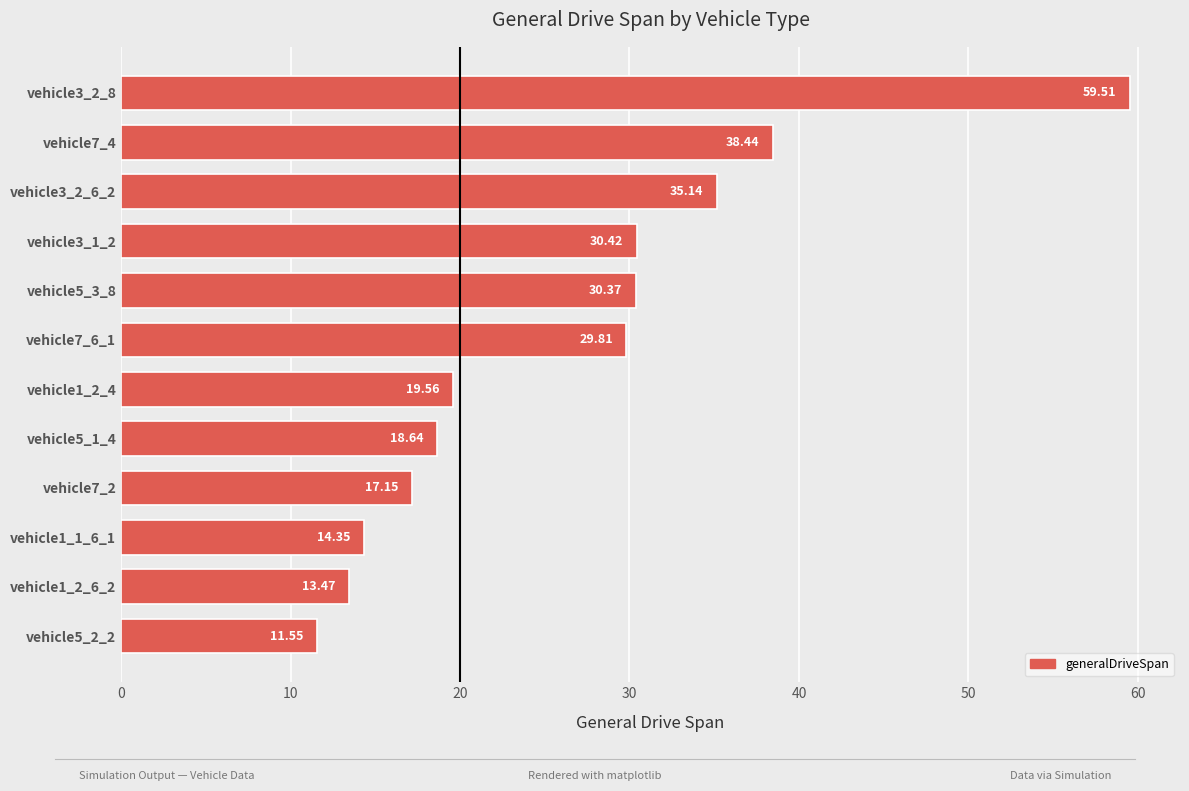

What is the difference between the second highest and minimum values?

26.9